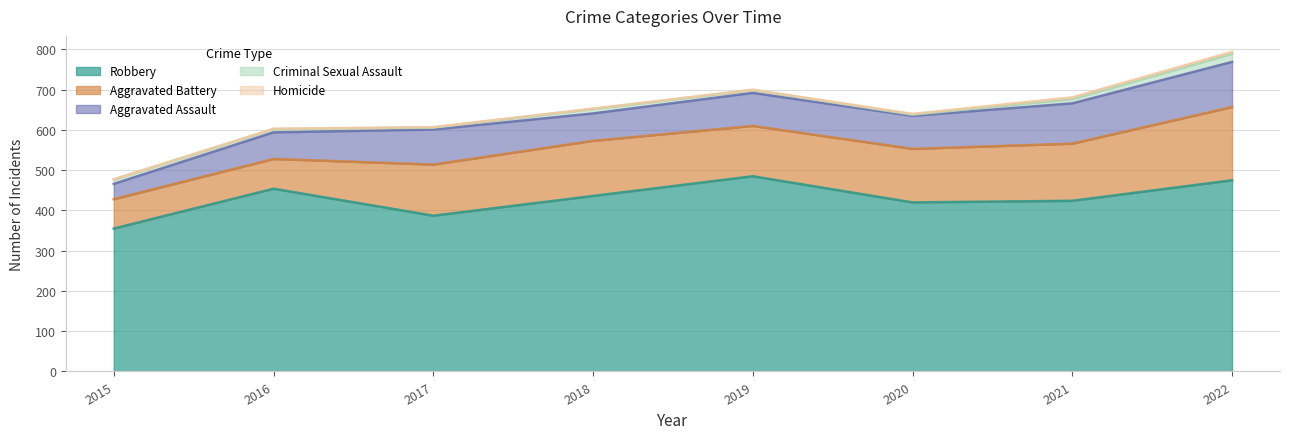

What is the difference between the second highest and minimum values in the Criminal Sexual Assault series?

8